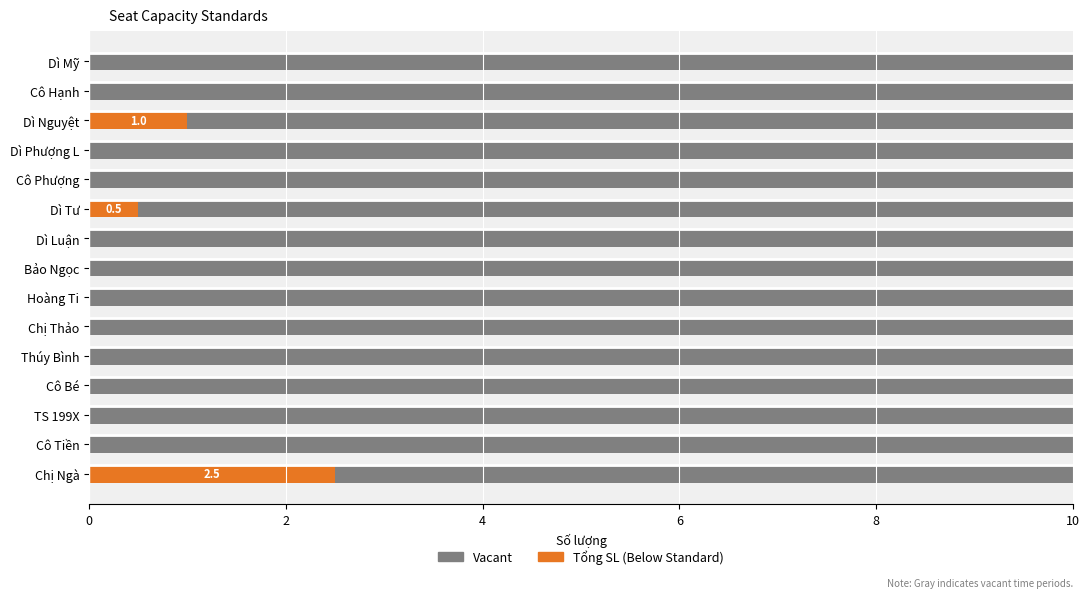

What is the total value across all series at Dì Tư?

10.0